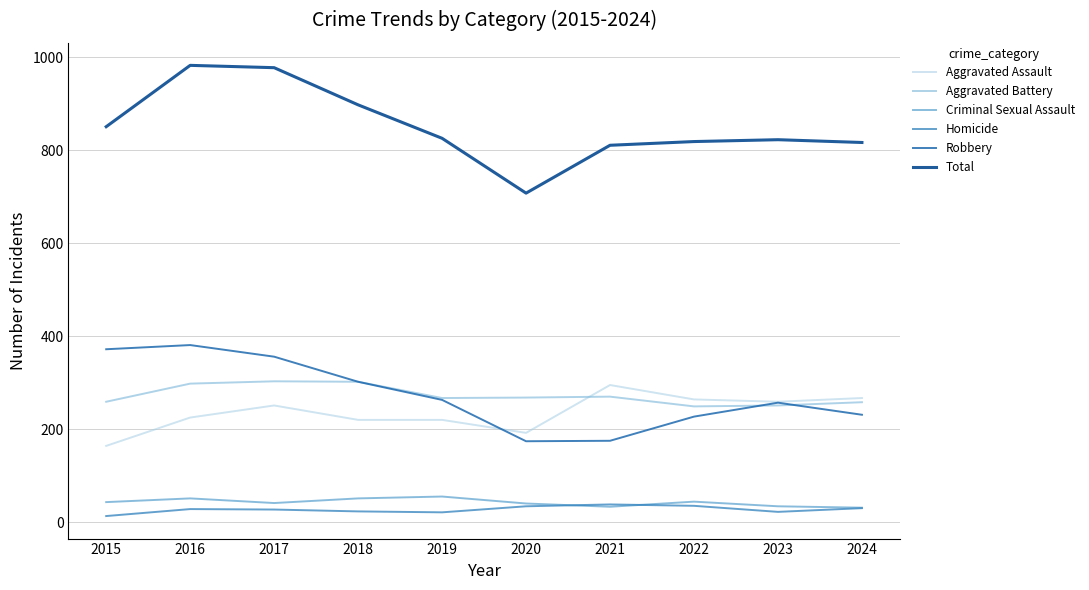

What is the minimum value for Robbery?

174